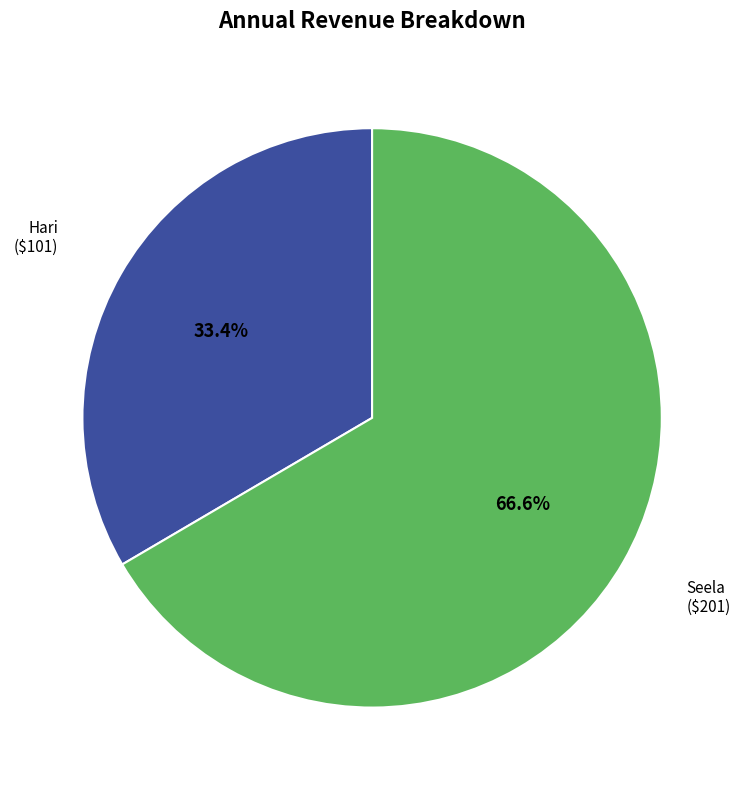

Which category has the smallest portion of the pie?

Hari